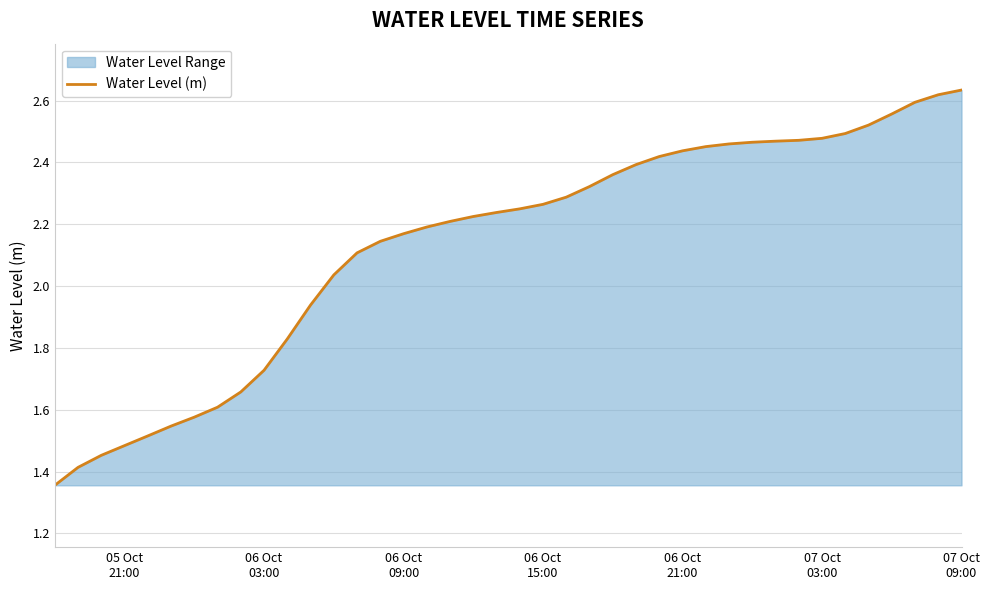

Reading left to right, transcribe all the data shown in this chart.

1.4	1.4	1.5	1.5	1.5	1.5	1.6	1.6	1.7	1.7	1.8	1.9	2.0	2.1	2.1	2.2	2.2	2.2	2.2	2.2	2.2	2.3	2.3	2.3	2.4	2.4	2.4	2.4	2.5	2.5	2.5	2.5	2.5	2.5	2.5	2.5	2.6	2.6	2.6	2.6